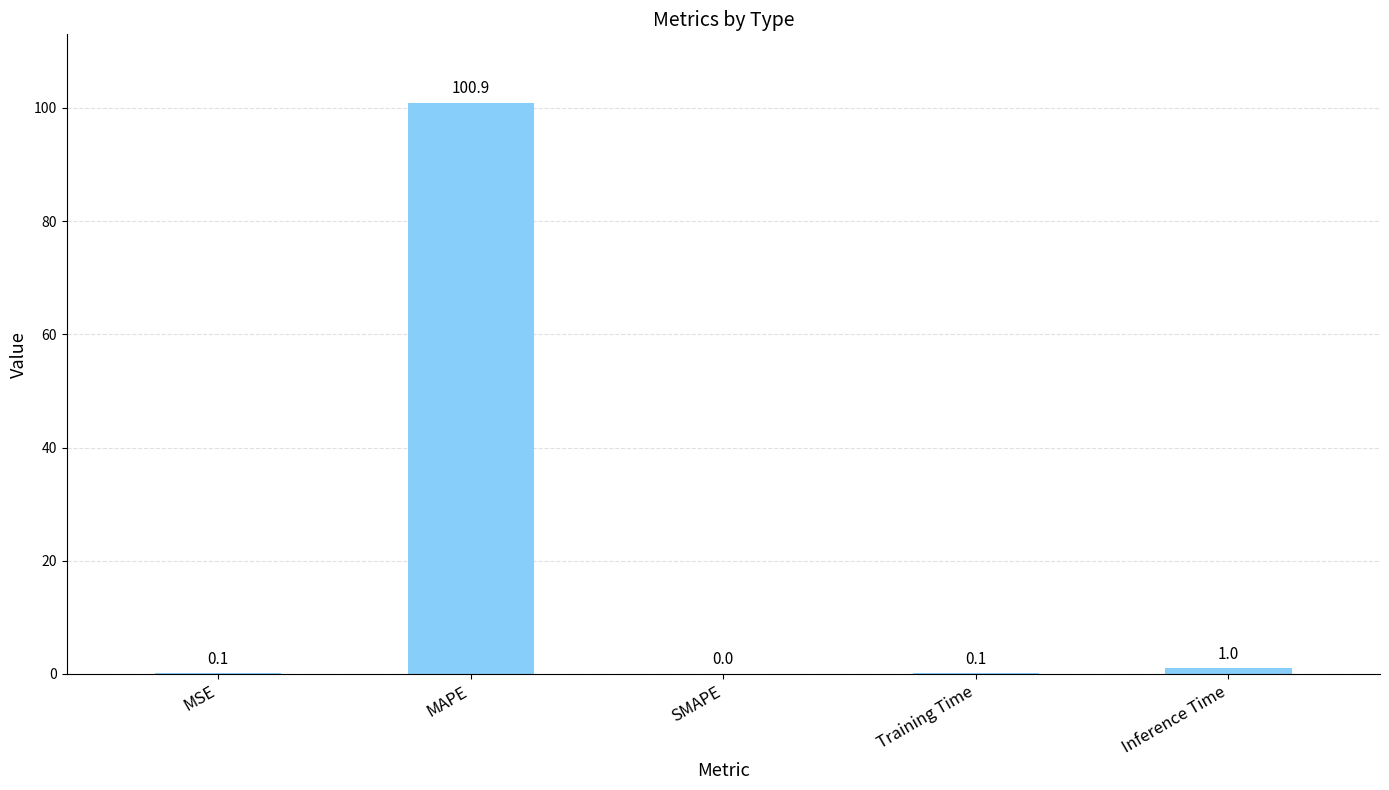

How many values exceed 0?

4